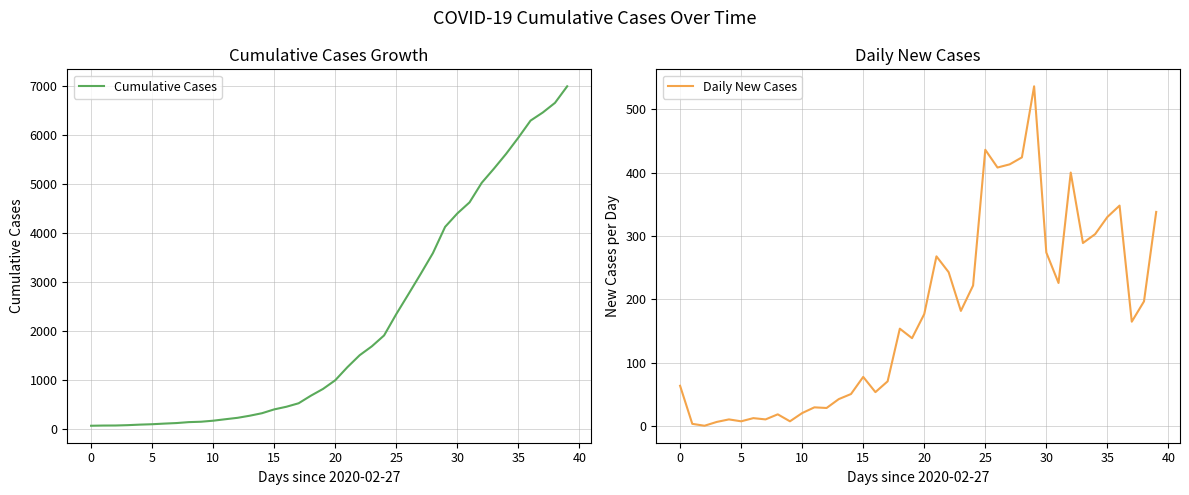

Which series has the largest range (max minus min)?

Cumulative Cases